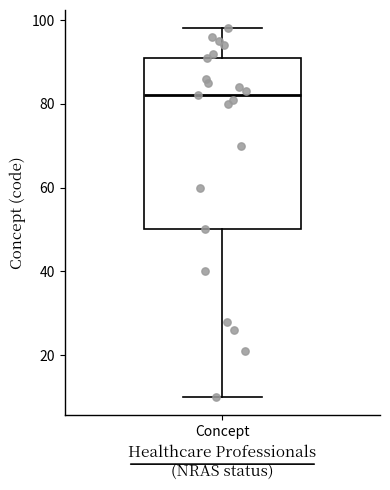

Transcribe this box plot: give where the median line is, the range the box spans, and where the two whiskers end, as read against the y-axis. The values are not printed on the chart, so give them approximately, as read against the axis.

median 82, box 50 to 92, whiskers 10 to 98